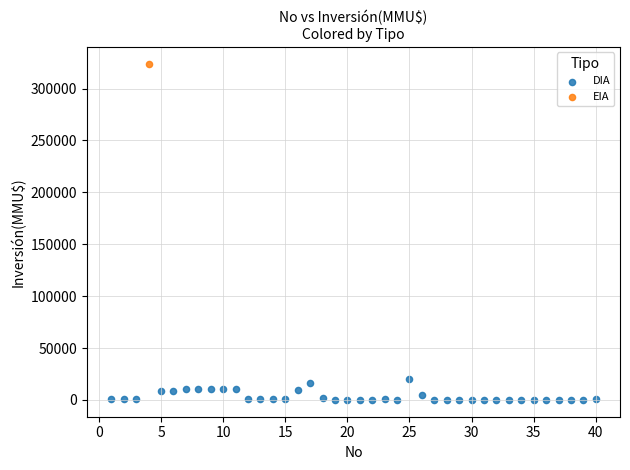

What are all the series names shown in the legend?

DIA, EIA